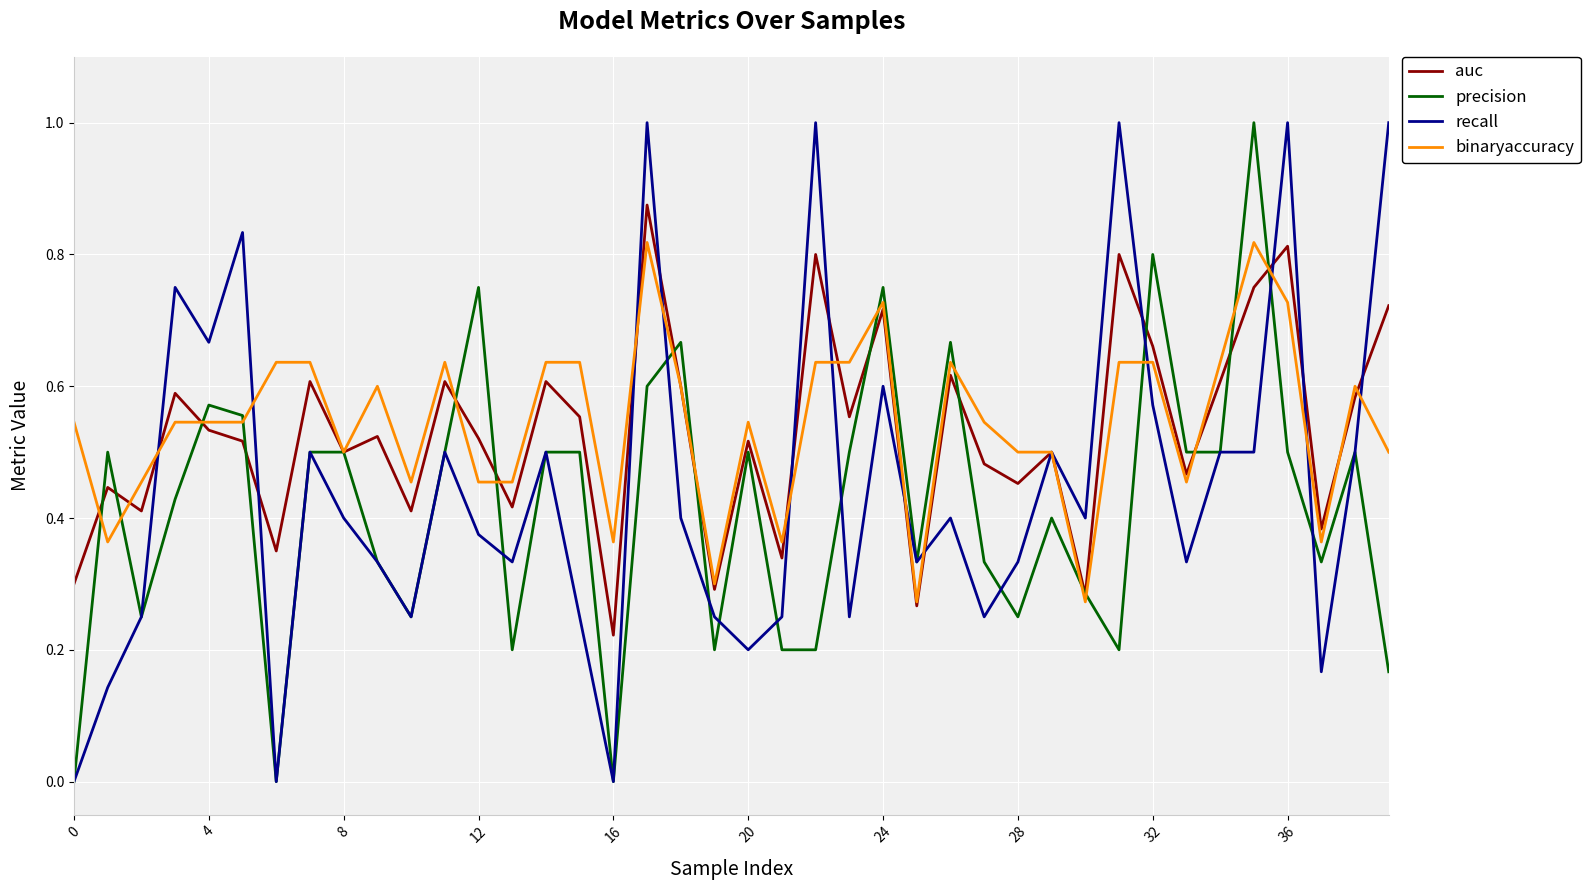

What is the greatest value displayed?

1.0